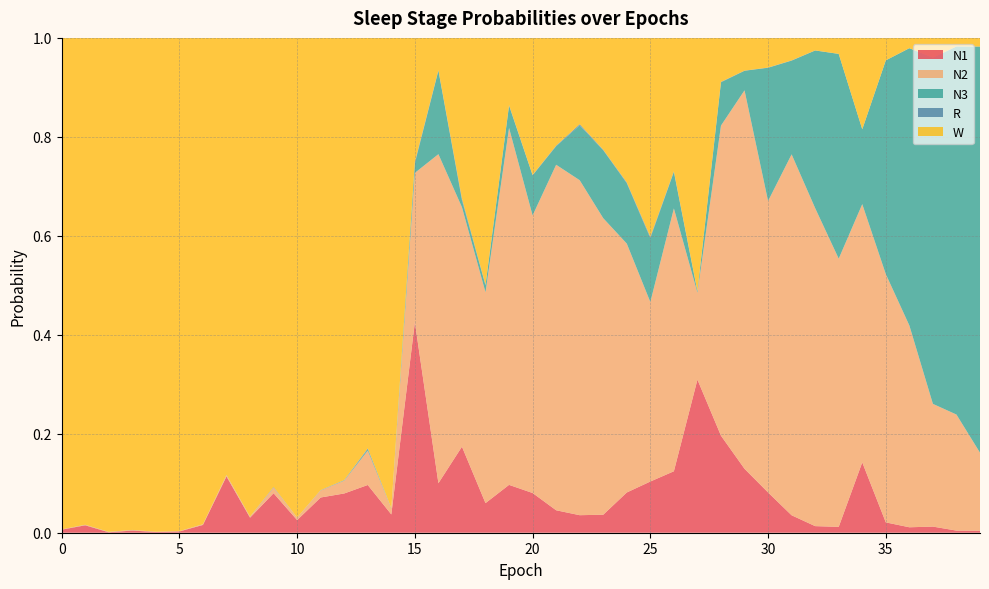

Reading left to right, transcribe all the data shown in this chart.

N1: 0=0.0	1=0.0	2=0.0	3=0.0	4=0.0	5=0.0	6=0.0	7=0.1	8=0.0	9=0.1	10=0.0	11=0.1	12=0.1	13=0.1	14=0.0	15=0.4	16=0.1	17=0.2	18=0.1	19=0.1	20=0.1	21=0.0	22=0.0	23=0.0	24=0.1	25=0.1	26=0.1	27=0.3	28=0.2	29=0.1	30=0.1	31=0.0	32=0.0	33=0.0	34=0.1	35=0.0	36=0.0	37=0.0	38=0.0	39=0.0
N2: 0=0.0	1=0.0	2=0.0	3=0.0	4=0.0	5=0.0	6=0.0	7=0.0	8=0.0	9=0.0	10=0.0	11=0.0	12=0.0	13=0.1	14=0.0	15=0.3	16=0.7	17=0.5	18=0.4	19=0.7	20=0.6	21=0.7	22=0.7	23=0.6	24=0.5	25=0.4	26=0.5	27=0.2	28=0.6	29=0.8	30=0.6	31=0.7	32=0.6	33=0.5	34=0.5	35=0.5	36=0.4	37=0.2	38=0.2	39=0.2
N3: 0=0.0	1=0.0	2=0.0	3=0.0	4=0.0	5=0.0	6=0.0	7=0.0	8=0.0	9=0.0	10=0.0	11=0.0	12=0.0	13=0.0	14=0.0	15=0.0	16=0.2	17=0.0	18=0.0	19=0.0	20=0.1	21=0.0	22=0.1	23=0.1	24=0.1	25=0.1	26=0.1	27=0.0	28=0.1	29=0.0	30=0.3	31=0.2	32=0.3	33=0.4	34=0.2	35=0.4	36=0.6	37=0.7	38=0.7	39=0.8
R: 0=0.0	1=0.0	2=0.0	3=0.0	4=0.0	5=0.0	6=0.0	7=0.0	8=0.0	9=0.0	10=0.0	11=0.0	12=0.0	13=0.0	14=0.0	15=0.0	16=0.0	17=0.0	18=0.0	19=0.0	20=0.0	21=0.0	22=0.0	23=0.0	24=0.0	25=0.0	26=0.0	27=0.0	28=0.0	29=0.0	30=0.0	31=0.0	32=0.0	33=0.0	34=0.0	35=0.0	36=0.0	37=0.0	38=0.0	39=0.0
W: 0=1.0	1=1.0	2=1.0	3=1.0	4=1.0	5=1.0	6=1.0	7=0.9	8=1.0	9=0.9	10=1.0	11=0.9	12=0.9	13=0.8	14=1.0	15=0.3	16=0.1	17=0.3	18=0.5	19=0.1	20=0.3	21=0.2	22=0.2	23=0.2	24=0.3	25=0.4	26=0.3	27=0.5	28=0.1	29=0.1	30=0.1	31=0.0	32=0.0	33=0.0	34=0.2	35=0.0	36=0.0	37=0.0	38=0.0	39=0.0